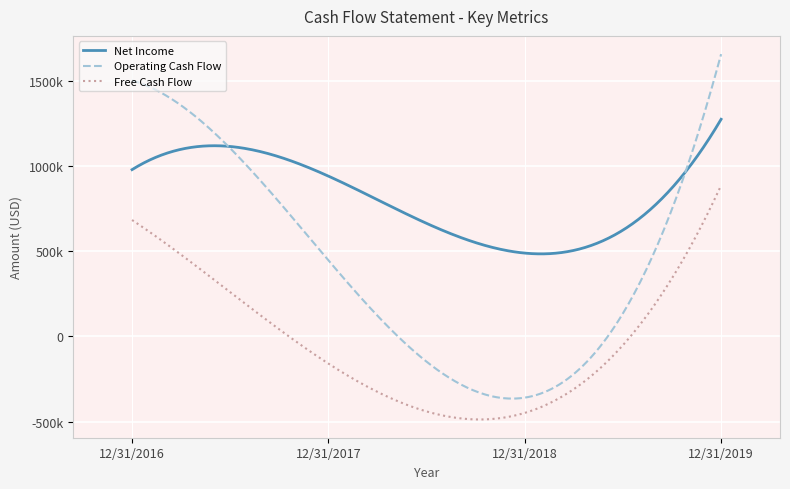

List the labels in order of Operating Cash Flow value, largest first.

12/31/2019, 12/31/2016, 12/31/2017, 12/31/2018